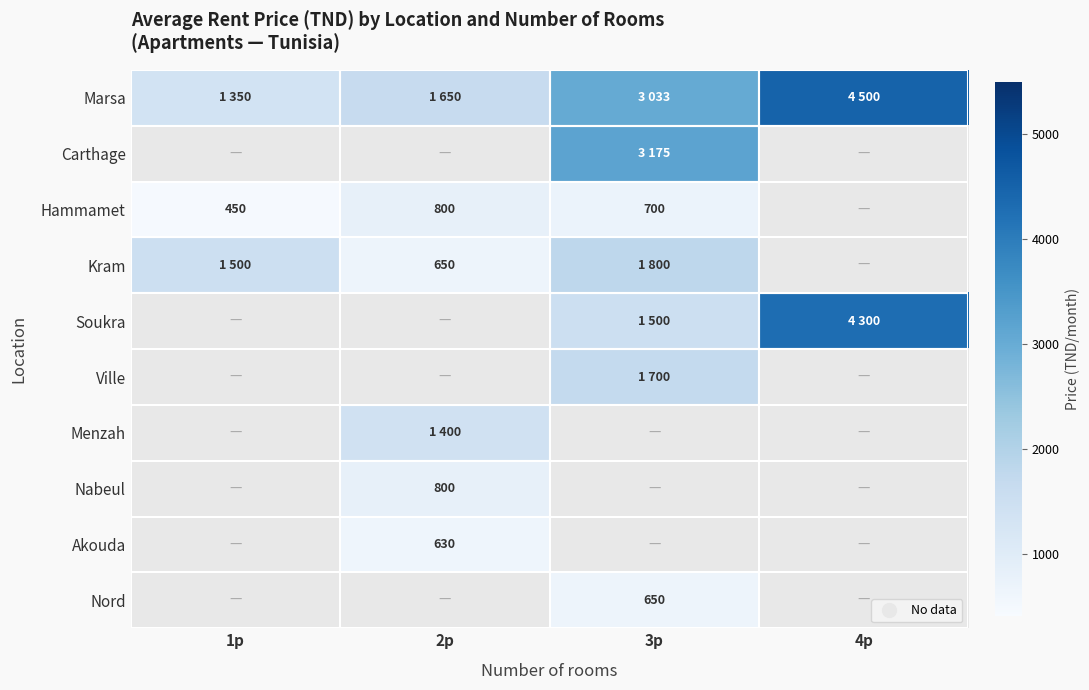

What is the difference between the second highest and minimum values in the Marsa series?

1683